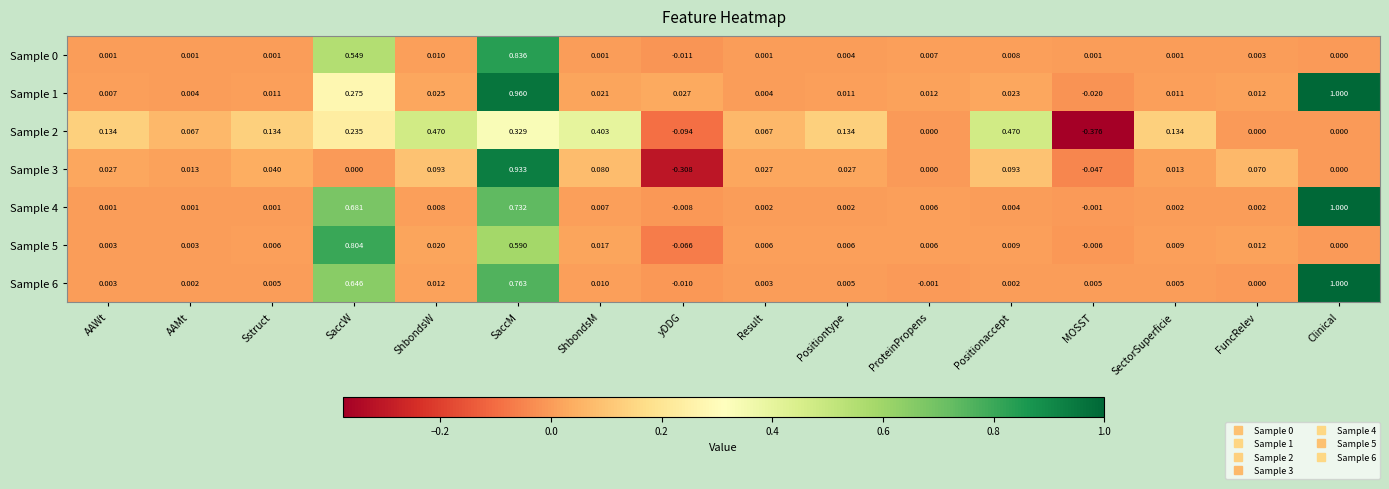

Which series changed the most between Sstruct and yDDG?

Sample 3